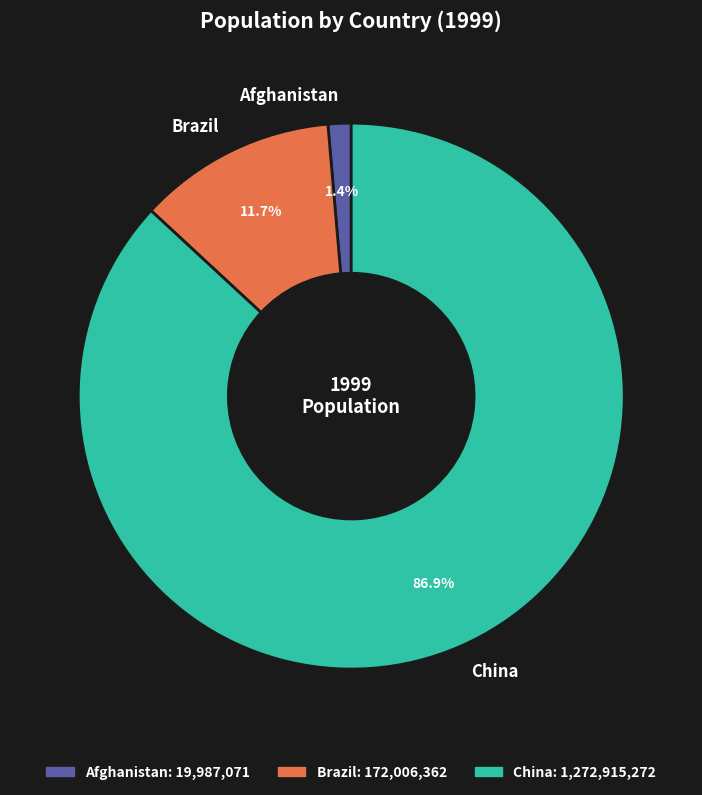

Between Afghanistan and China, which is larger?

China